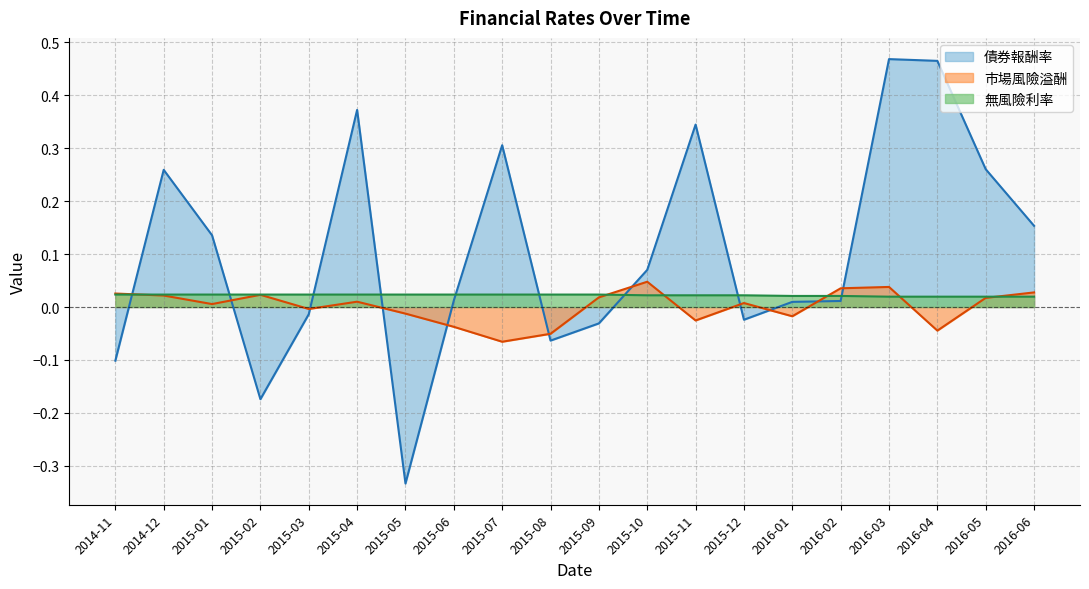

What are all the series names shown in the legend?

債券報酬率, 市場風險溢酬, 無風險利率